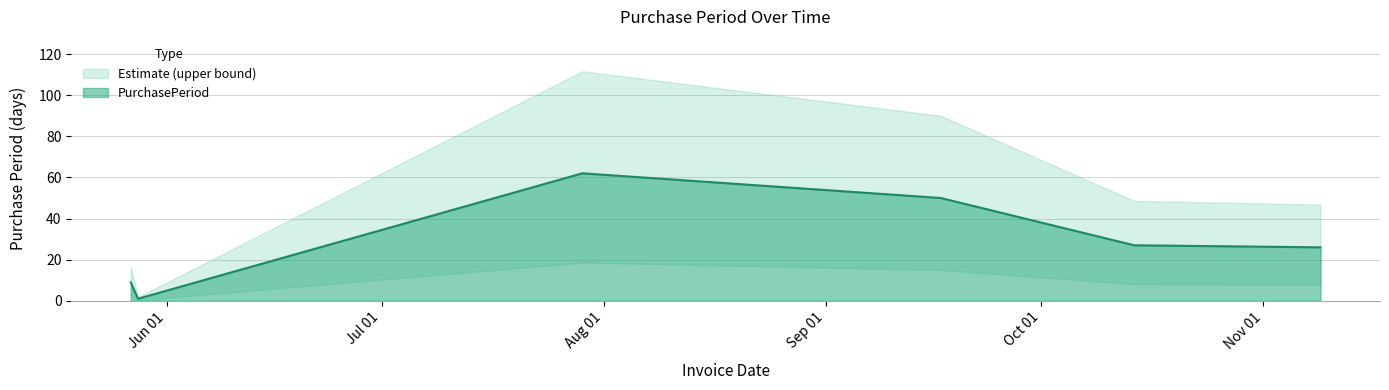

Does the chart have visible grid lines?

Yes